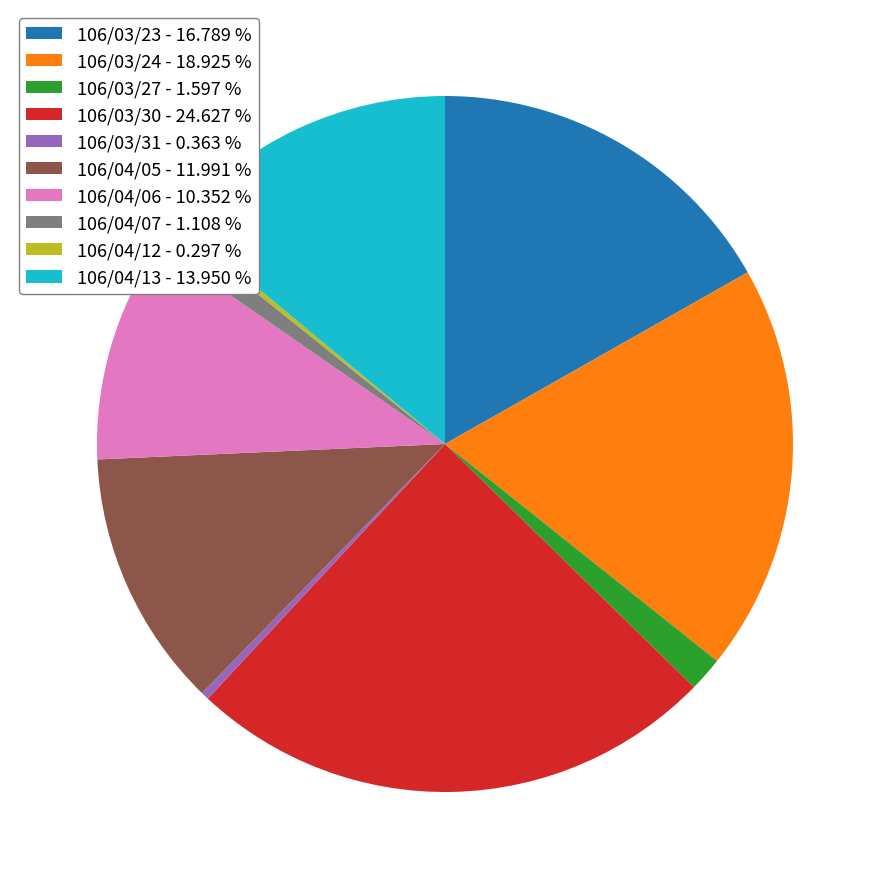

Is it true that 106/03/24 is 11% of the pie?

False